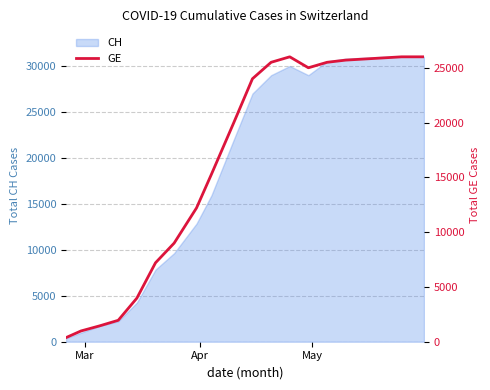

What is the maximum value for CH?

31000